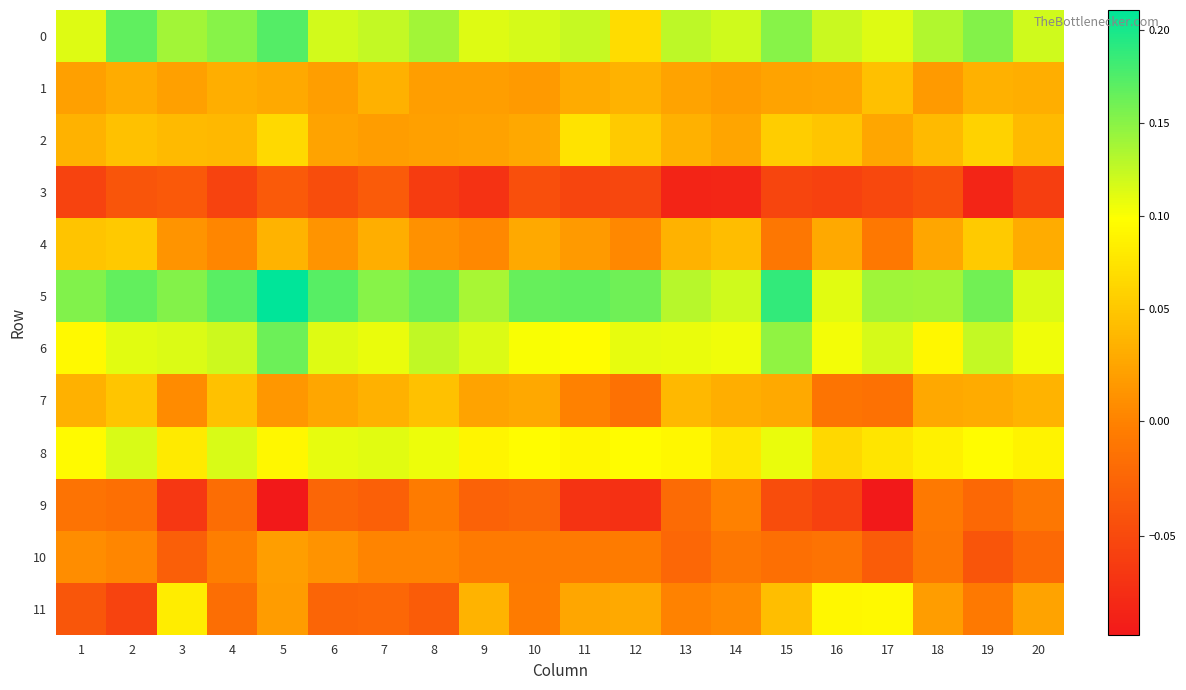

Reading left to right, list all the values displayed in this chart.

0: 1=0.1	2=0.2	3=0.1	4=0.2	5=0.2	6=0.1	7=0.1	8=0.1	9=0.1	10=0.1	11=0.1	12=0.1	13=0.1	14=0.1	15=0.2	16=0.1	17=0.1	18=0.1	19=0.2	20=0.1
1: 1=0.0	2=0.0	3=0.0	4=0.0	5=0.0	6=0.0	7=0.0	8=0.0	9=0.0	10=0.0	11=0.0	12=0.0	13=0.0	14=0.0	15=0.0	16=0.0	17=0.0	18=0.0	19=0.0	20=0.0
2: 1=0.0	2=0.0	3=0.0	4=0.0	5=0.1	6=0.0	7=0.0	8=0.0	9=0.0	10=0.0	11=0.1	12=0.1	13=0.0	14=0.0	15=0.1	16=0.0	17=0.0	18=0.0	19=0.1	20=0.0
3: 1=-0.1	2=-0.0	3=-0.0	4=-0.1	5=-0.0	6=-0.0	7=-0.0	8=-0.1	9=-0.1	10=-0.0	11=-0.1	12=-0.1	13=-0.1	14=-0.1	15=-0.1	16=-0.1	17=-0.1	18=-0.0	19=-0.1	20=-0.1
4: 1=0.0	2=0.1	3=0.0	4=0.0	5=0.0	6=0.0	7=0.0	8=0.0	9=0.0	10=0.0	11=0.0	12=0.0	13=0.0	14=0.0	15=-0.0	16=0.0	17=-0.0	18=0.0	19=0.1	20=0.0
5: 1=0.2	2=0.2	3=0.2	4=0.2	5=0.2	6=0.2	7=0.2	8=0.2	9=0.1	10=0.2	11=0.2	12=0.2	13=0.1	14=0.1	15=0.2	16=0.1	17=0.1	18=0.1	19=0.2	20=0.1
6: 1=0.1	2=0.1	3=0.1	4=0.1	5=0.2	6=0.1	7=0.1	8=0.1	9=0.1	10=0.1	11=0.1	12=0.1	13=0.1	14=0.1	15=0.1	16=0.1	17=0.1	18=0.1	19=0.1	20=0.1
7: 1=0.0	2=0.0	3=0.0	4=0.0	5=0.0	6=0.0	7=0.0	8=0.0	9=0.0	10=0.0	11=-0.0	12=-0.0	13=0.0	14=0.0	15=0.0	16=-0.0	17=-0.0	18=0.0	19=0.0	20=0.0
8: 1=0.1	2=0.1	3=0.1	4=0.1	5=0.1	6=0.1	7=0.1	8=0.1	9=0.1	10=0.1	11=0.1	12=0.1	13=0.1	14=0.1	15=0.1	16=0.1	17=0.1	18=0.1	19=0.1	20=0.1
9: 1=-0.0	2=-0.0	3=-0.1	4=-0.0	5=-0.1	6=-0.0	7=-0.0	8=-0.0	9=-0.0	10=-0.0	11=-0.1	12=-0.1	13=-0.0	14=-0.0	15=-0.0	16=-0.1	17=-0.1	18=-0.0	19=-0.0	20=-0.0
10: 1=0.0	2=0.0	3=-0.0	4=-0.0	5=0.0	6=0.0	7=0.0	8=0.0	9=-0.0	10=-0.0	11=-0.0	12=-0.0	13=-0.0	14=-0.0	15=-0.0	16=-0.0	17=-0.0	18=-0.0	19=-0.0	20=-0.0
11: 1=-0.0	2=-0.1	3=0.1	4=-0.0	5=0.0	6=-0.0	7=-0.0	8=-0.0	9=0.0	10=-0.0	11=0.0	12=0.0	13=-0.0	14=0.0	15=0.0	16=0.1	17=0.1	18=0.0	19=-0.0	20=0.0